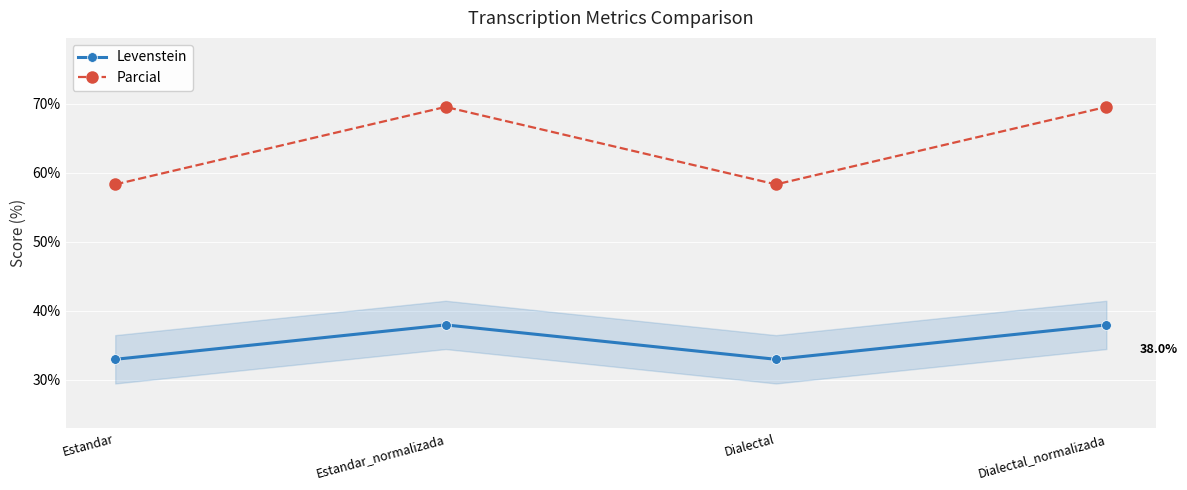

Rank the series by their maximum value, from highest to lowest.

Parcial, Levenstein